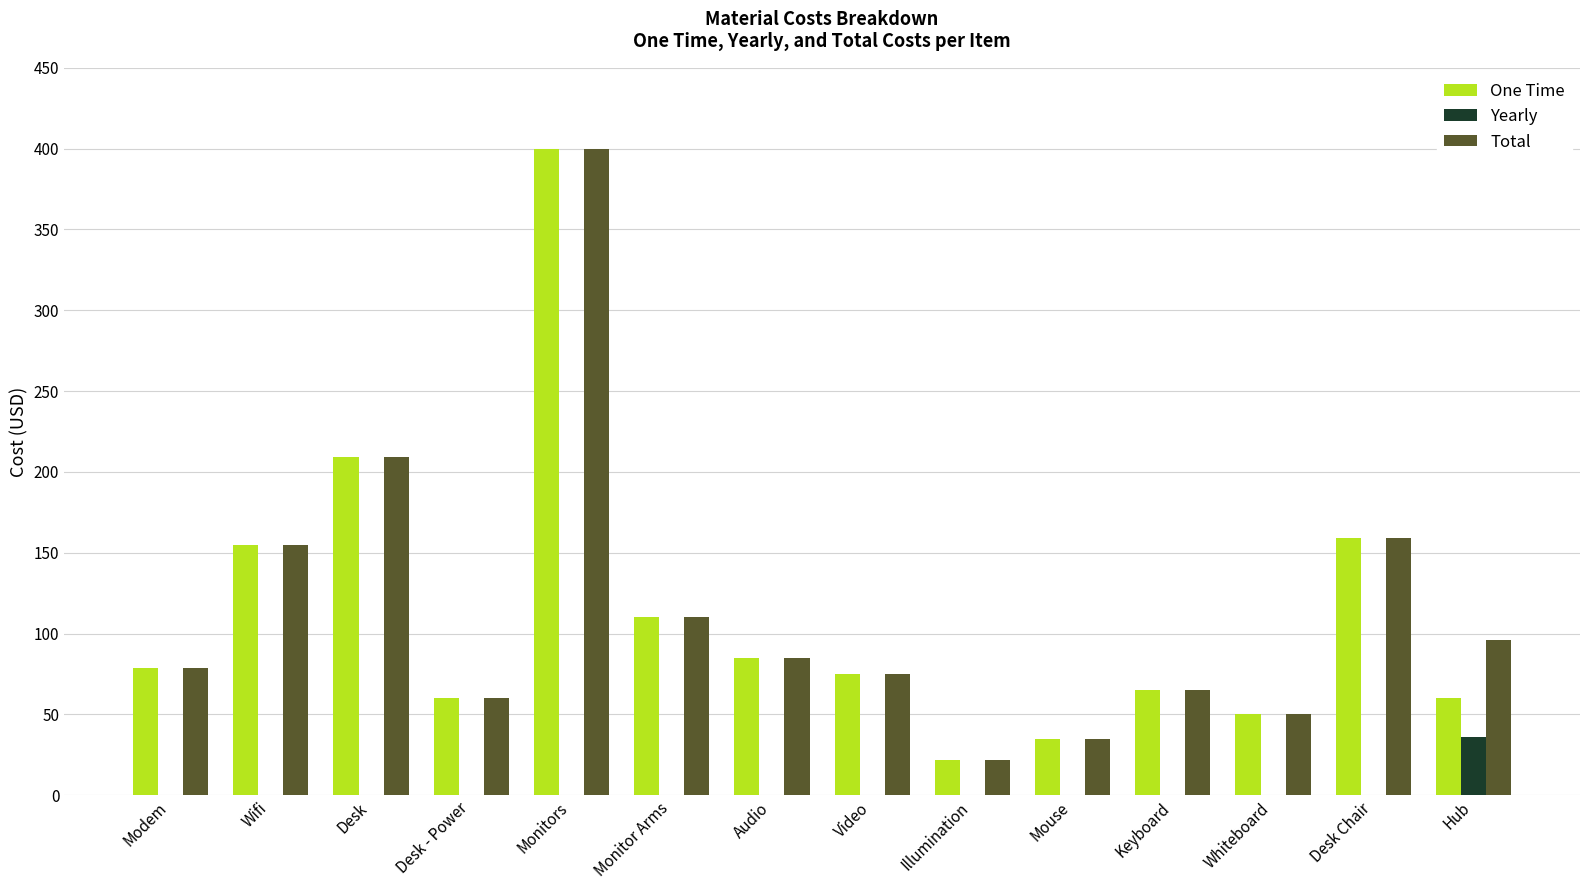

What is the sum of the Total values at Audio and Desk?

294